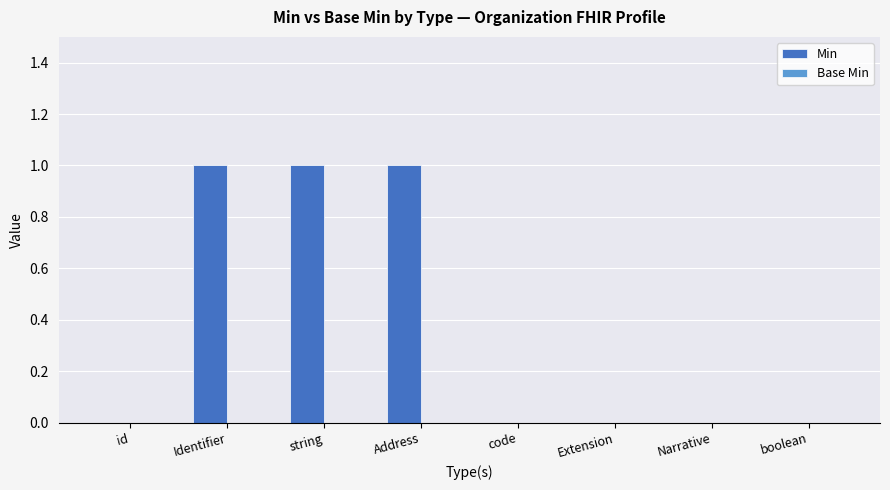

What is the sum of all values?

3